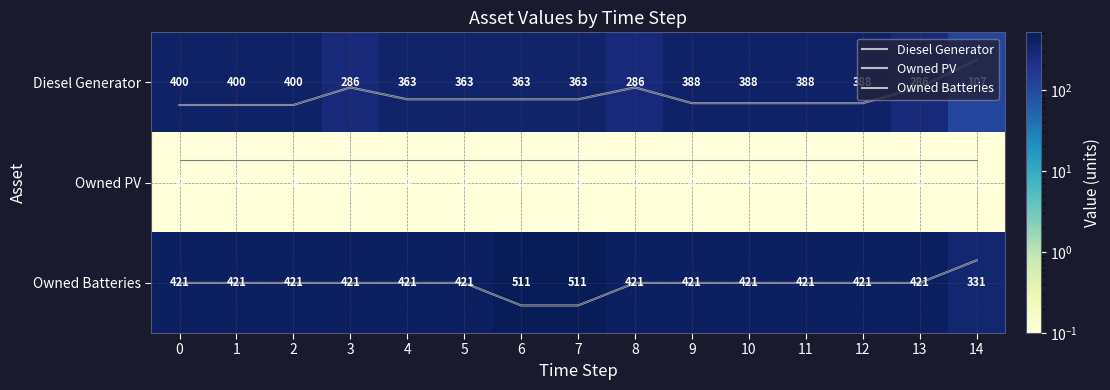

How many data points does each series have?

15